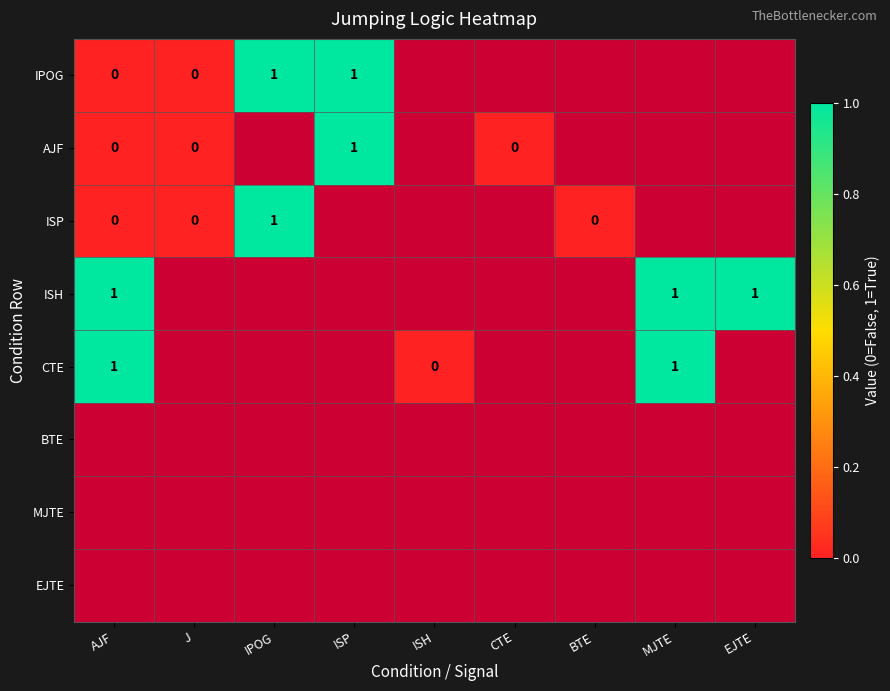

At which label is AJF closest to 0?

AJF